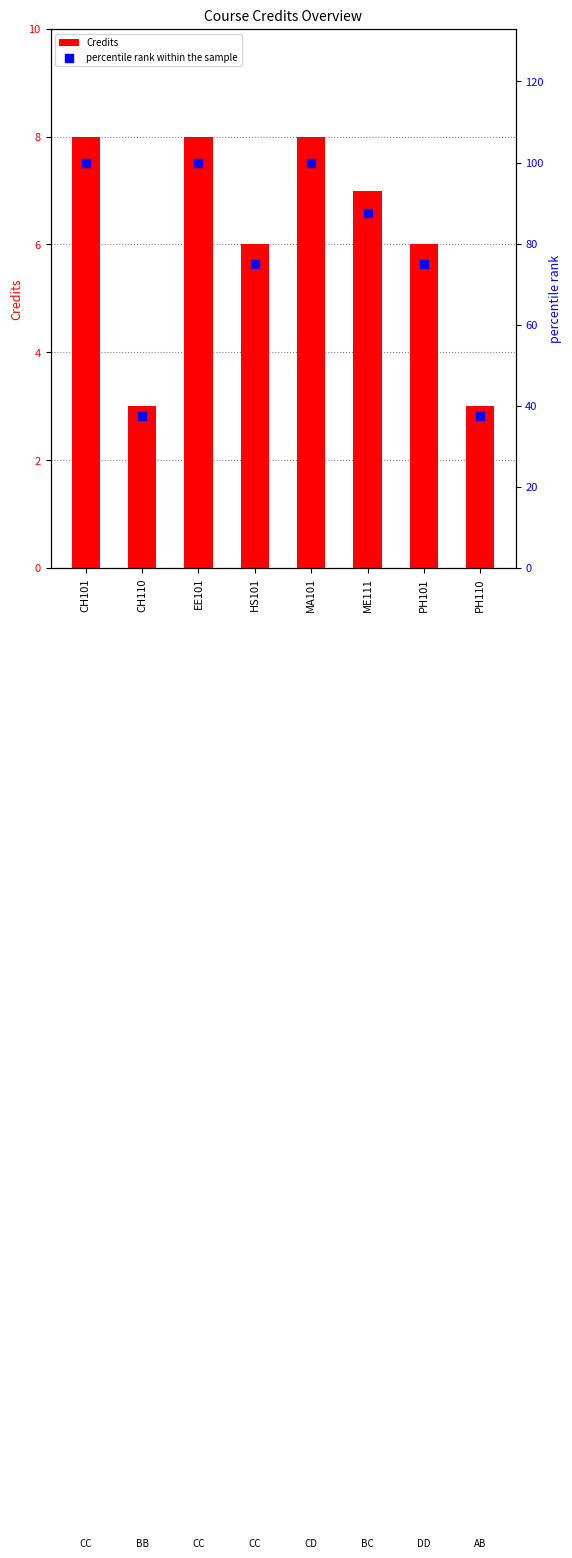

Which series has the largest Y range (max minus min)?

percentile rank within the sample